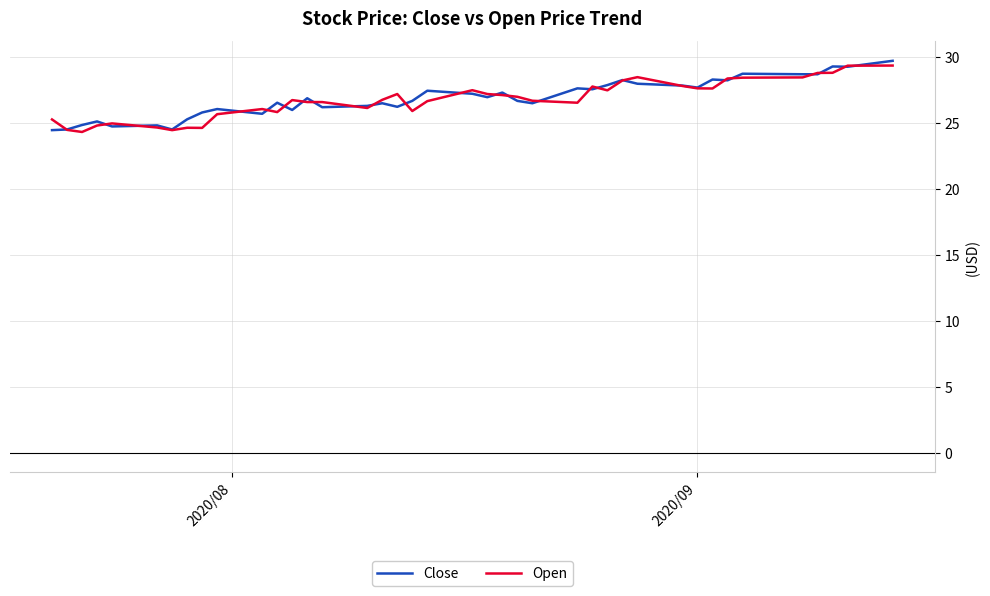

True or false: Open has more than 0 interior local peaks.

True